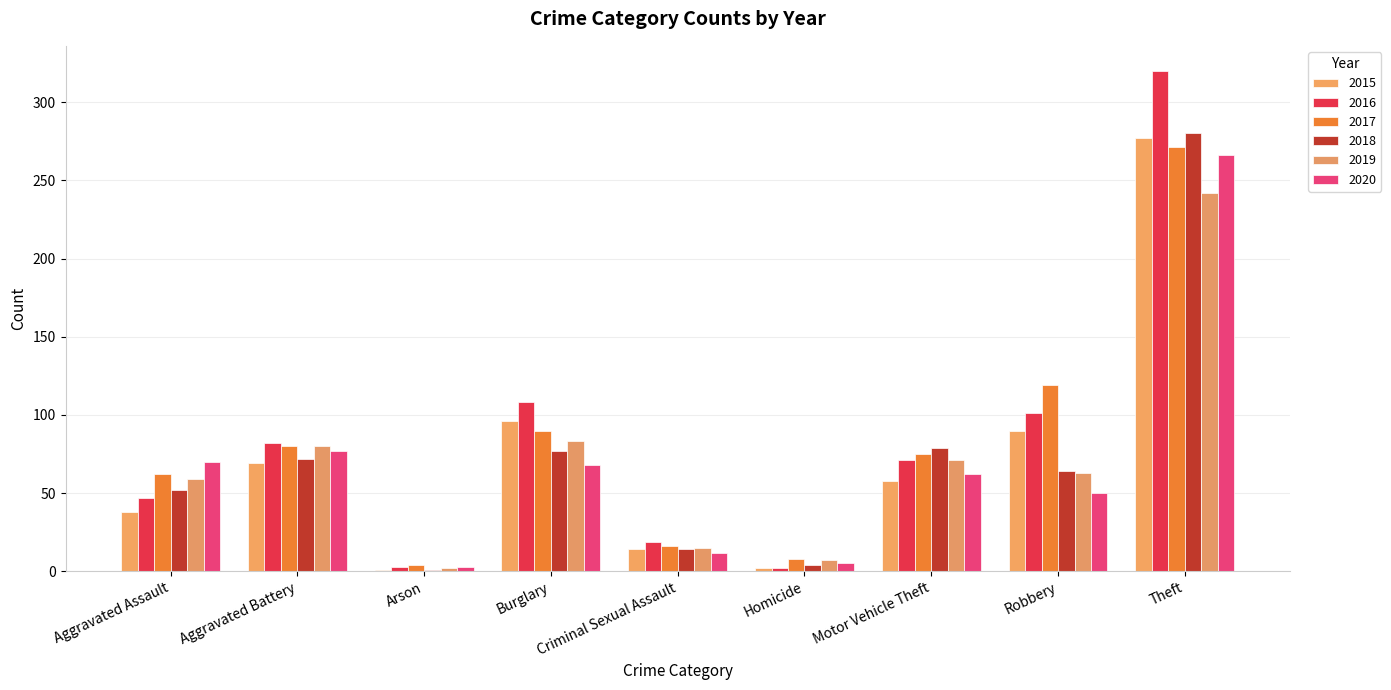

What is the value of the 2018 bar at the 6th from the left?

4